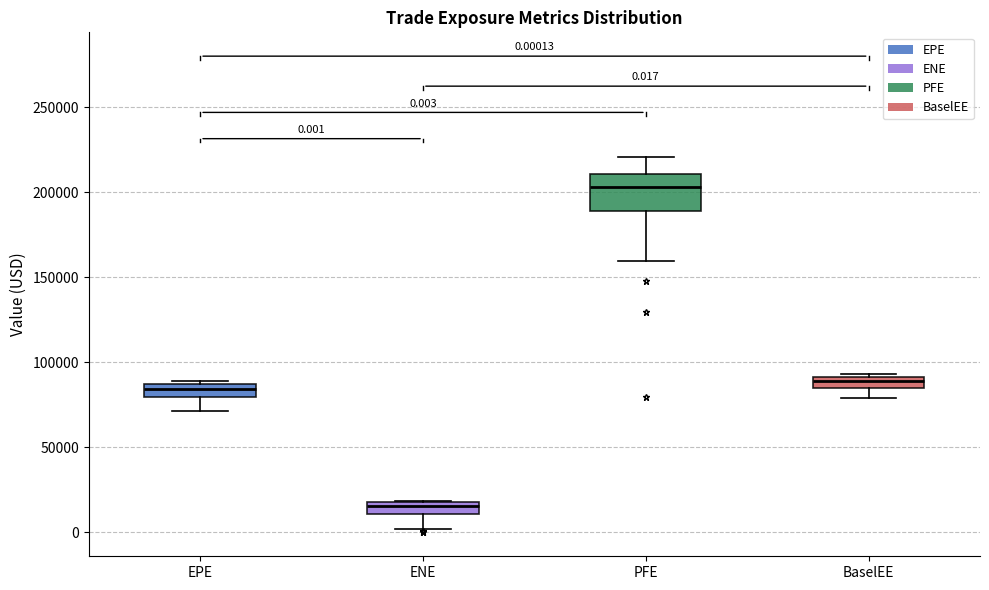

Which box's median line is the lowest?

ENE